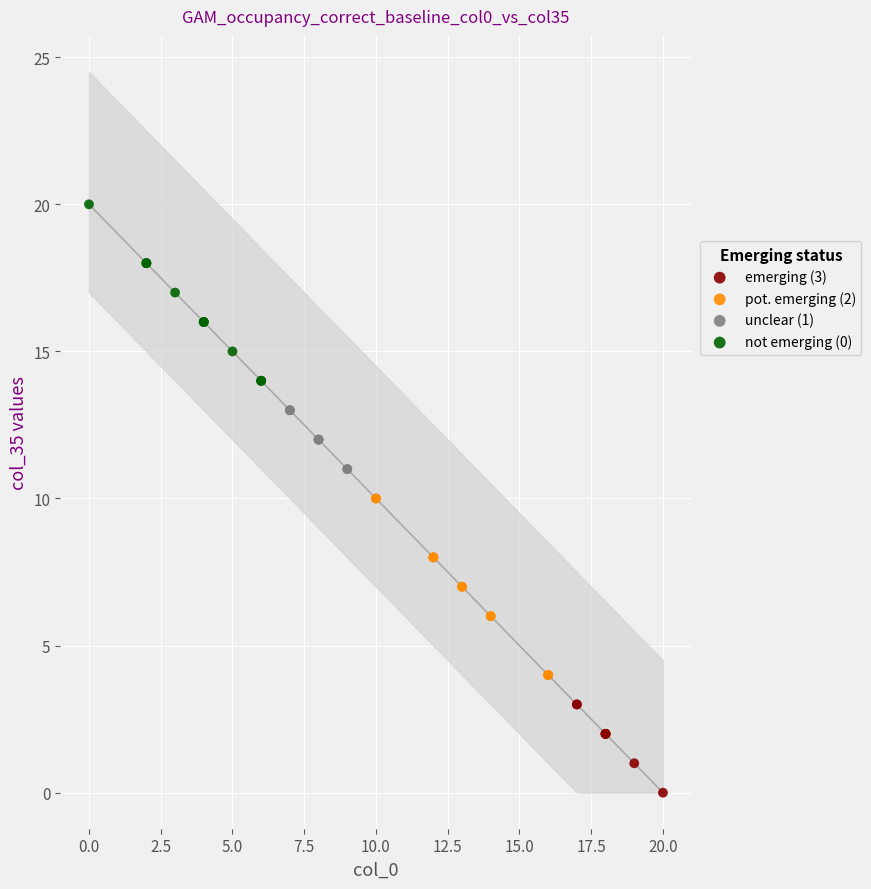

Which series contains the highest Y value?

not emerging (0)